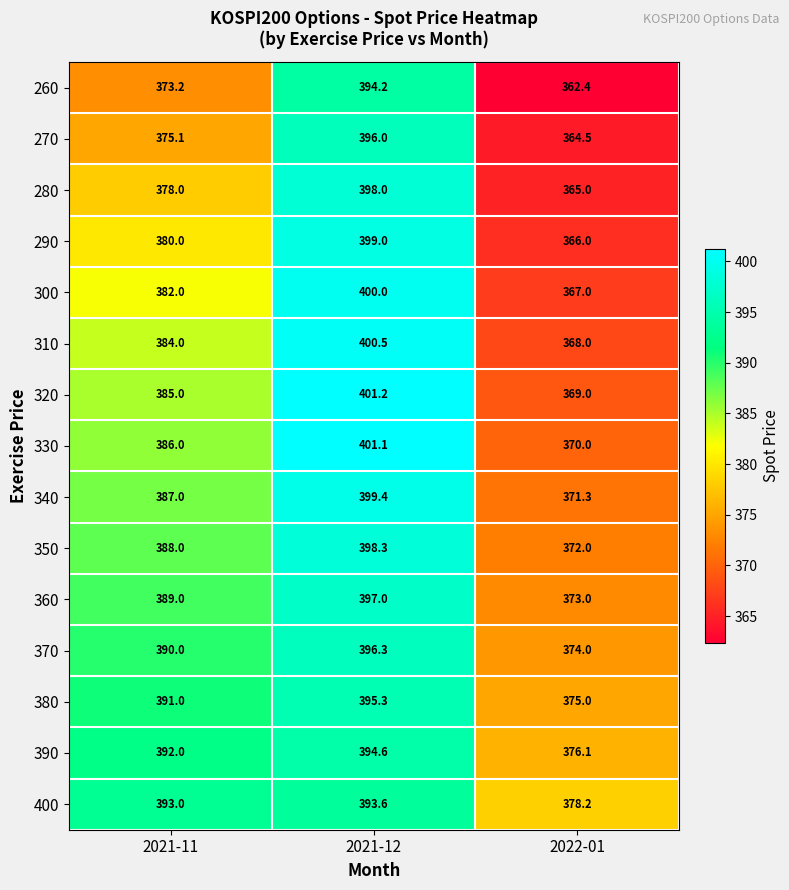

Between 2021-11 and 2021-12, which series saw the biggest shift?

260